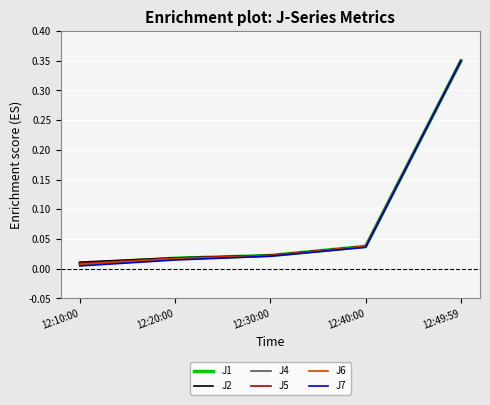

Which series has the widest spread of values?

J7